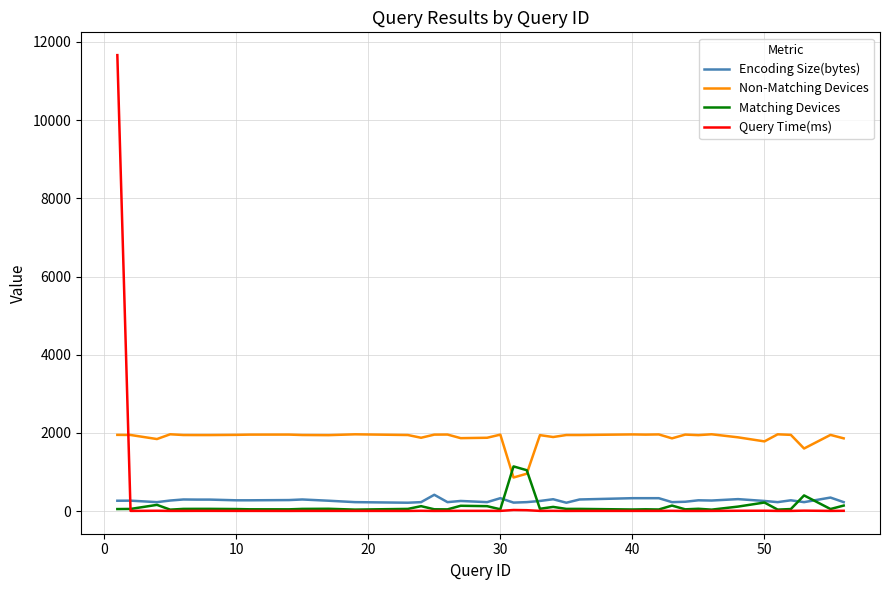

List the series in order of their peak value, highest first.

Query Time(ms), Non-Matching Devices, Matching Devices, Encoding Size(bytes)